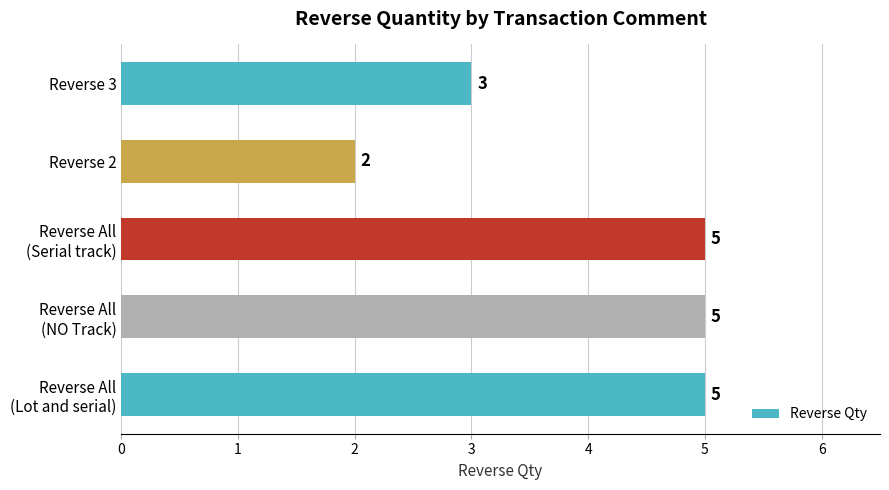

What is the difference between the maximum and minimum values?

3